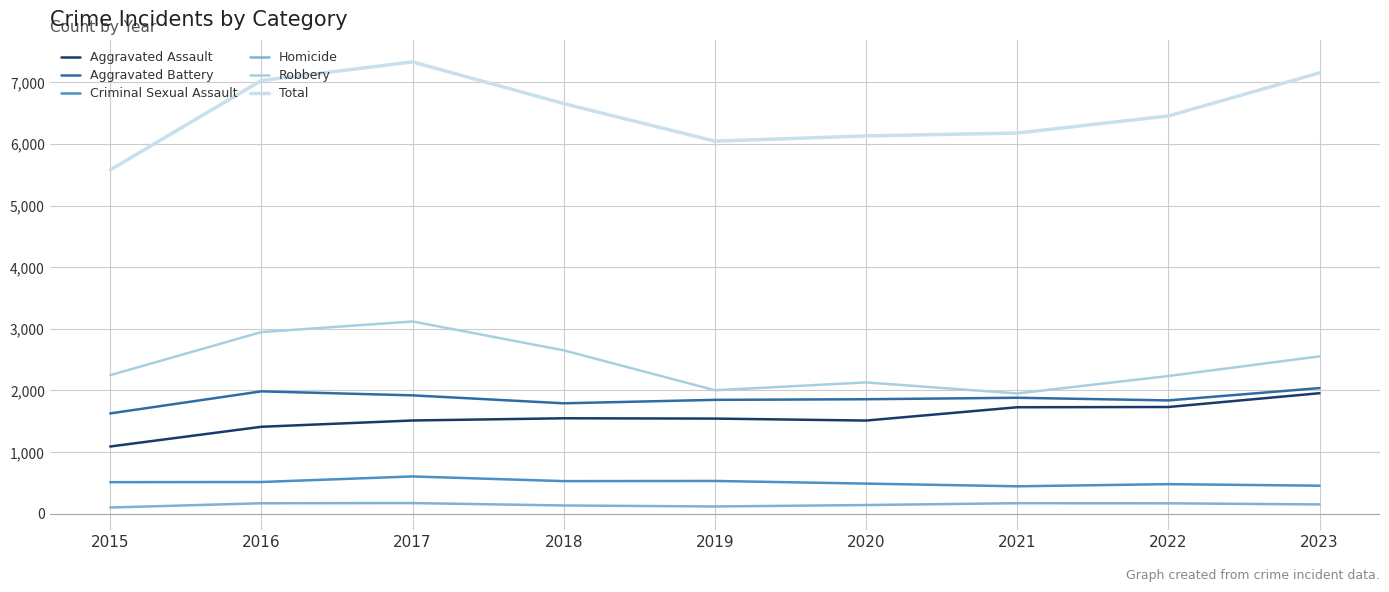

Reading left to right, extract all data points from this chart.

Aggravated Assault: 2015=1091	2016=1411	2017=1513	2018=1549	2019=1544	2020=1512	2021=1728	2022=1732	2023=1956
Aggravated Battery: 2015=1628	2016=1986	2017=1921	2018=1792	2019=1848	2020=1858	2021=1882	2022=1839	2023=2039
Criminal Sexual Assault: 2015=512	2016=515	2017=605	2018=529	2019=532	2020=489	2021=445	2022=480	2023=455
Homicide: 2015=101	2016=170	2017=173	2018=134	2019=118	2020=141	2021=171	2022=169	2023=151
Robbery: 2015=2248	2016=2948	2017=3120	2018=2652	2019=2004	2020=2131	2021=1952	2022=2235	2023=2554
Total: 2015=5580	2016=7030	2017=7332	2018=6656	2019=6046	2020=6131	2021=6178	2022=6455	2023=7155